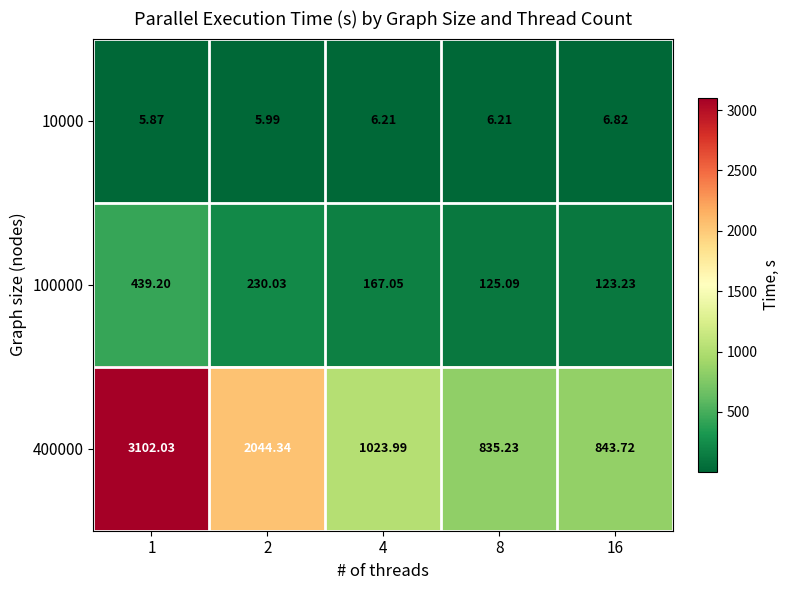

How many values in the 100000 series exceed 167?

3